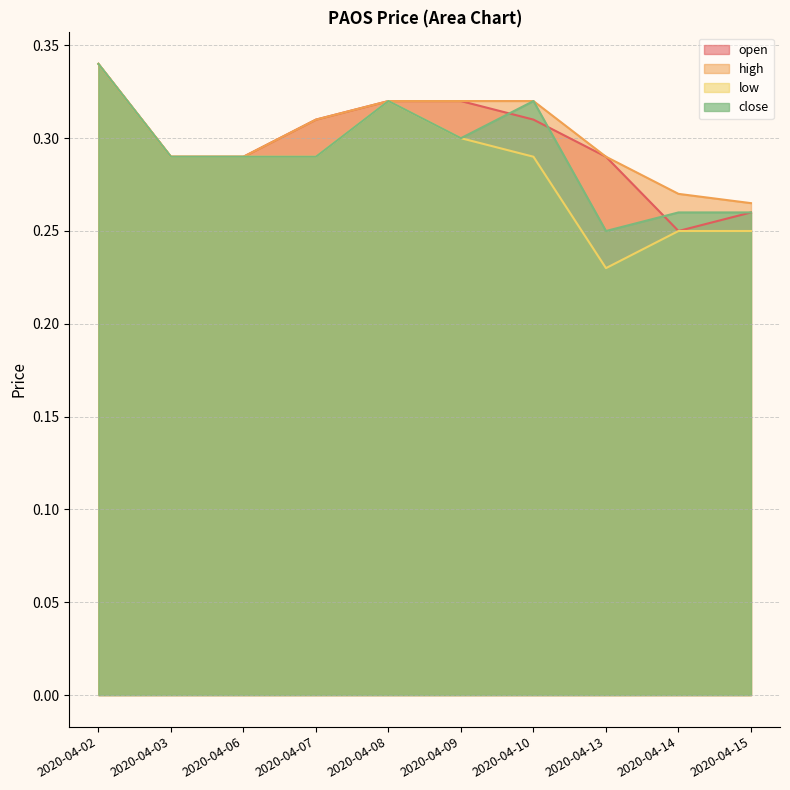

Which series has the largest total across all categories?

high